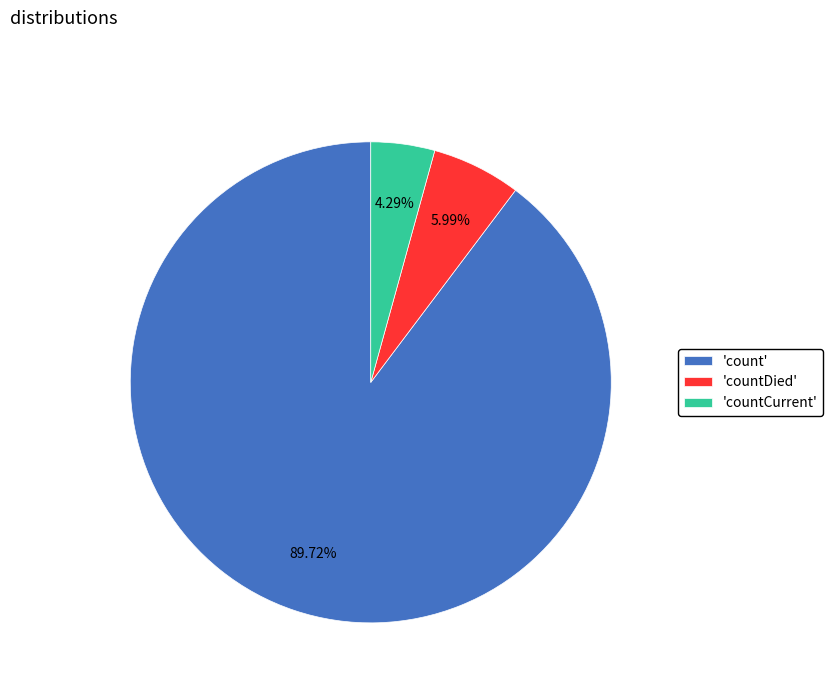

To the nearest percent, what is the average slice percentage?

33%